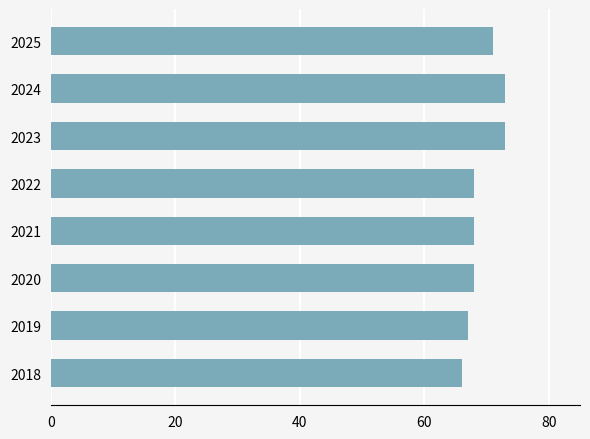

True or false: the data shows 73 at 2024.

True